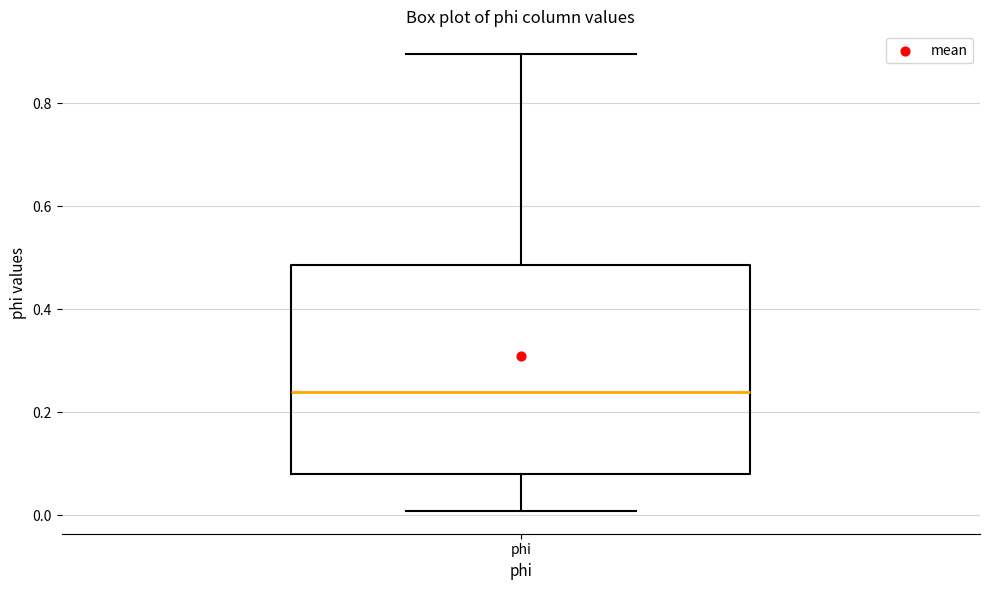

Transcribe this box plot: give where the median line is, the range the box spans, and where the two whiskers end, as read against the y-axis. The values are not printed on the chart, so give them approximately, as read against the axis.

median 0.24, box 0.08 to 0.48, whiskers 0.00 to 0.90